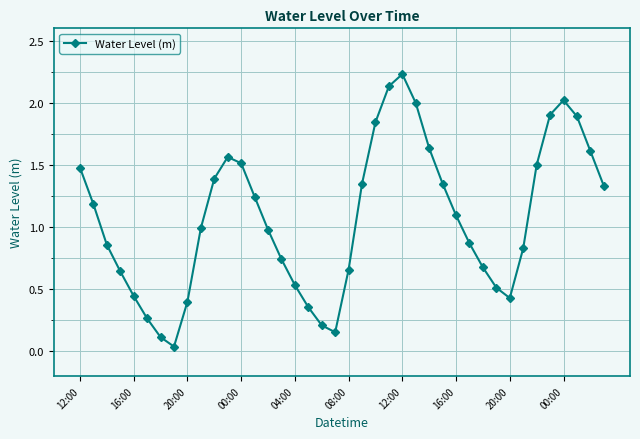

How many interior local valleys (lower than both neighbors) does the data have?

3